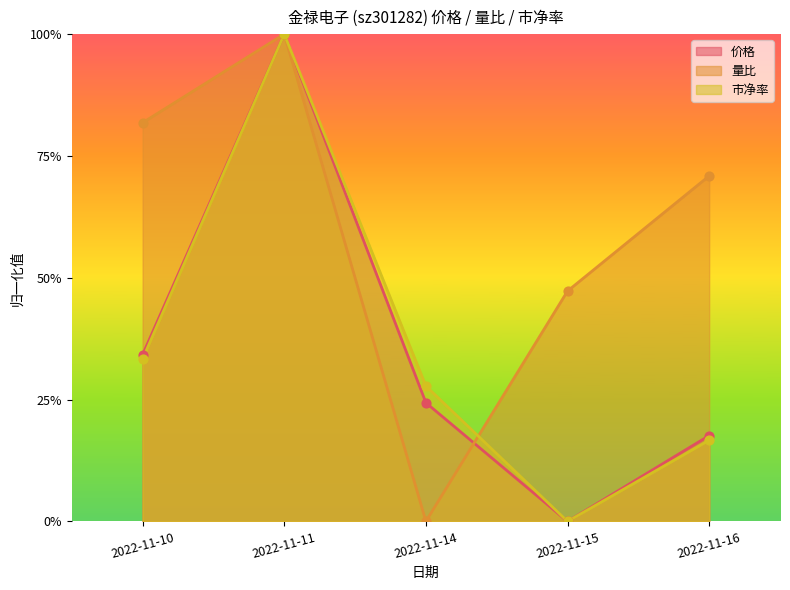

Which series contains the lowest Y value?

价格